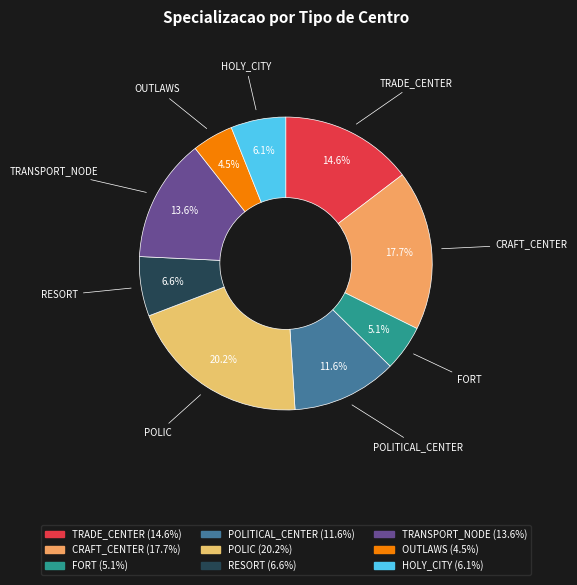

To the nearest percent, what portion does HOLY_CITY represent?

6%